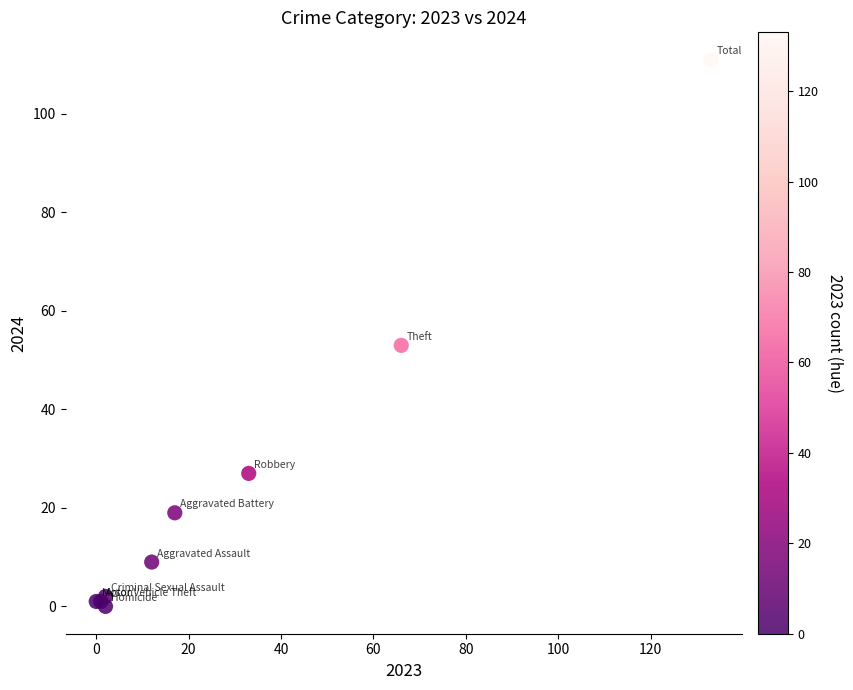

What Y value in the scatter plot is closest to 55?

53